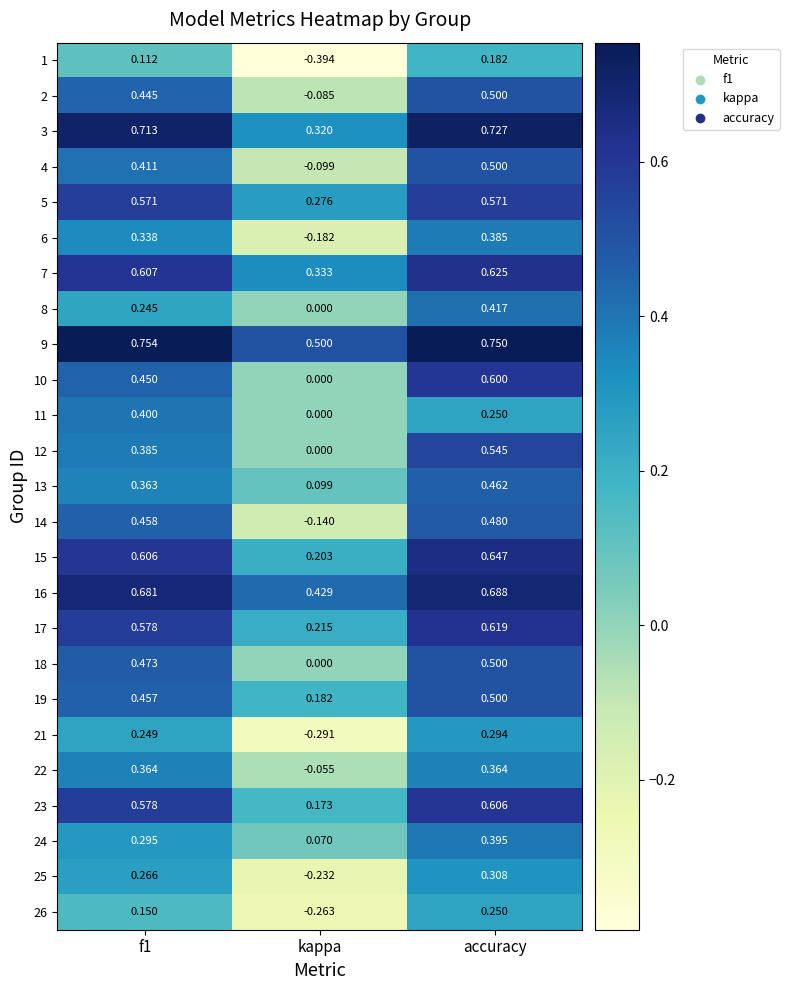

At which category does the chart reach its minimum across all series?

kappa